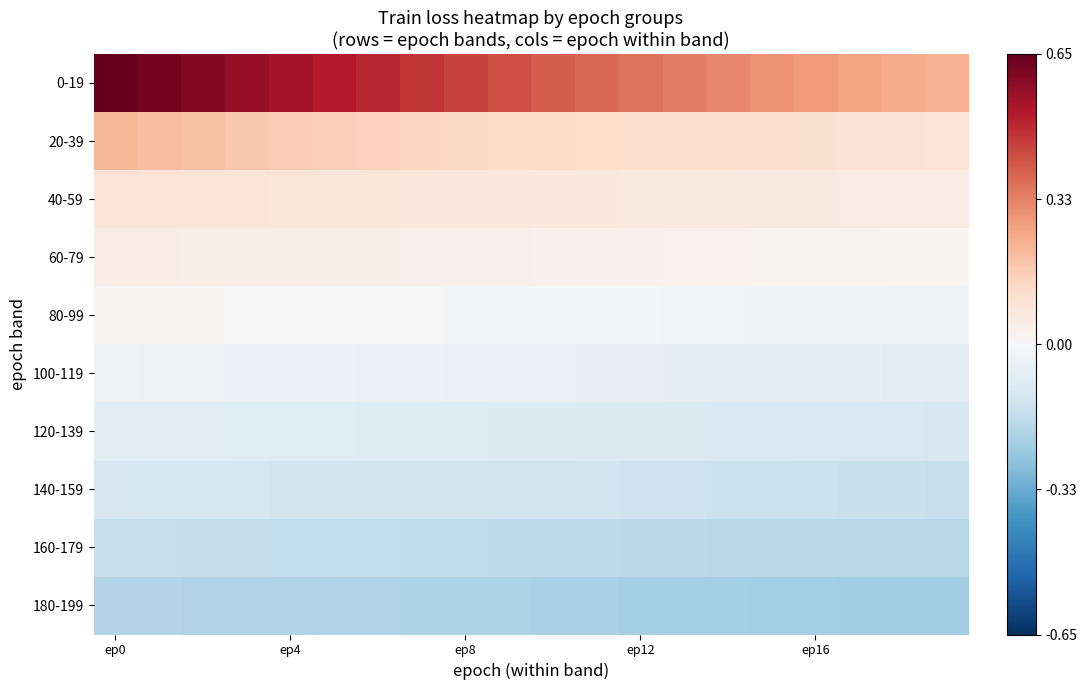

At how many categories does at least one series exceed 0?

20